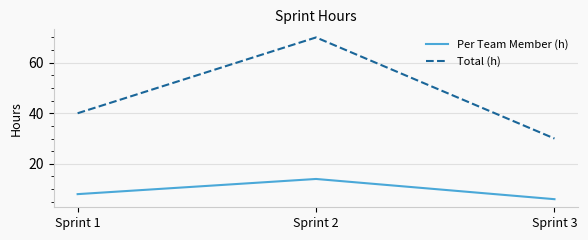

True or false: Total (h) has a value of 24 at Sprint 2.

False